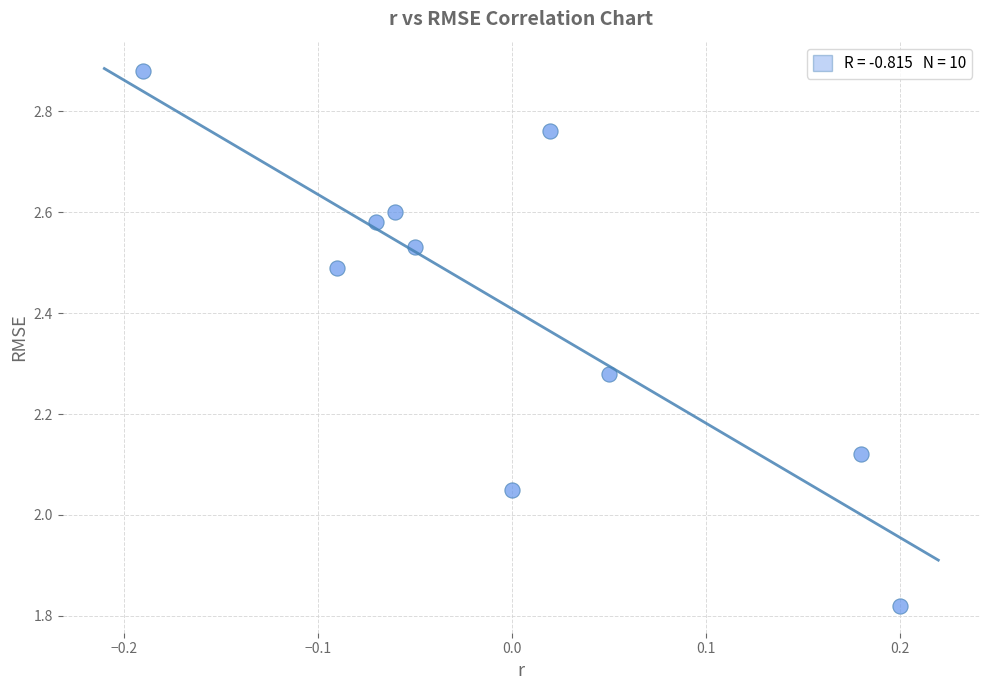

What is the range of X values (max minus min)?

0.4